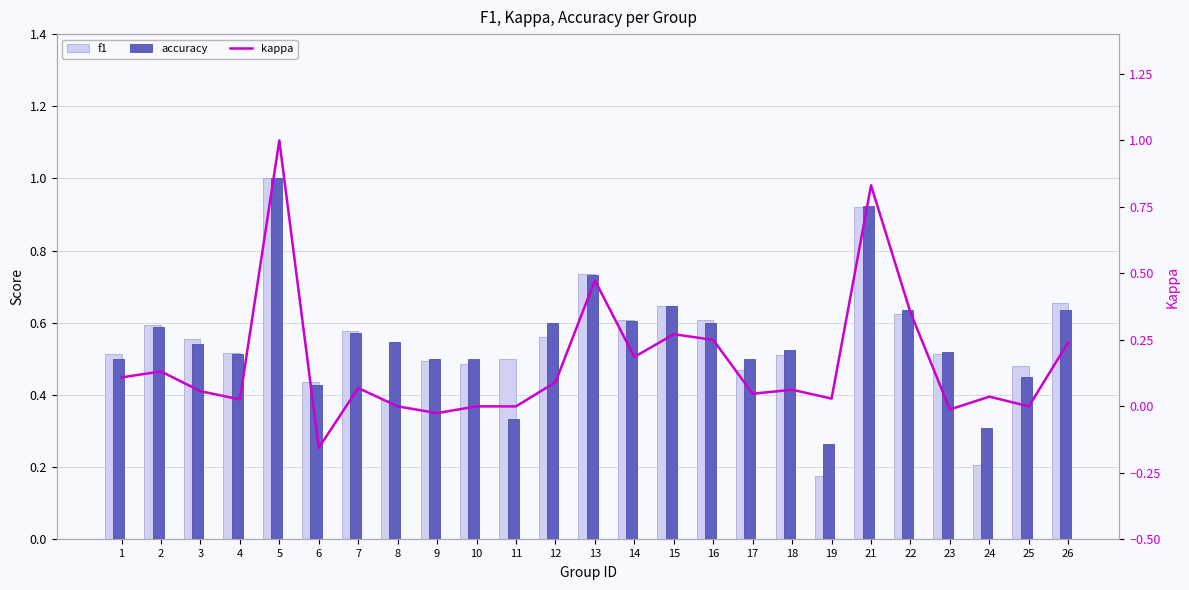

Between 4 and 19, which is larger?

4